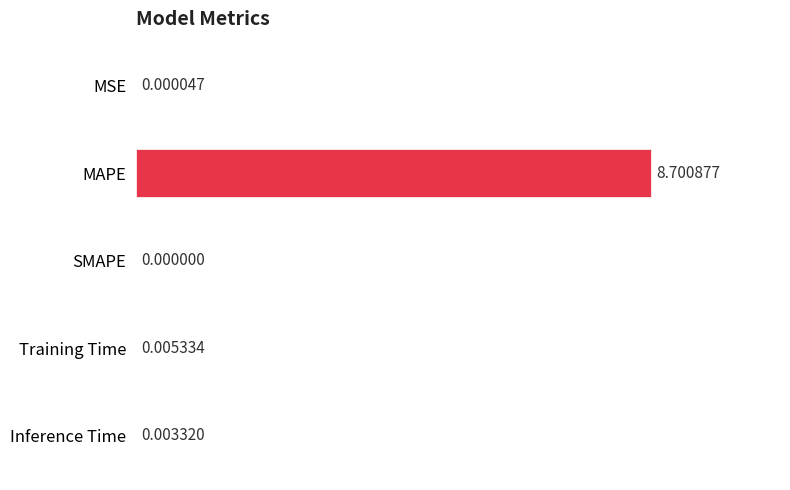

At which label is the value closest to 4?

Training Time